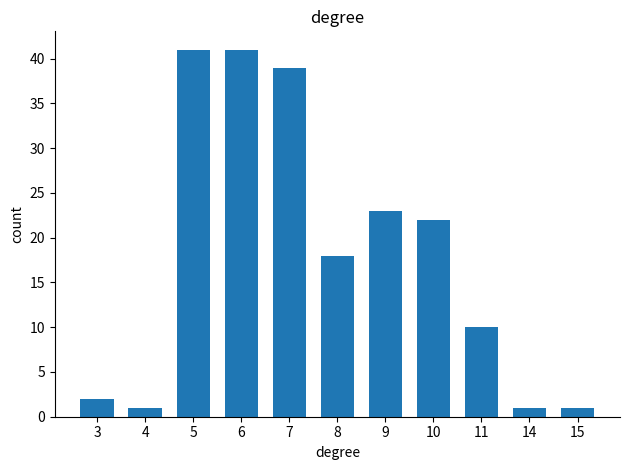

At which label is the value closest to 21?

10